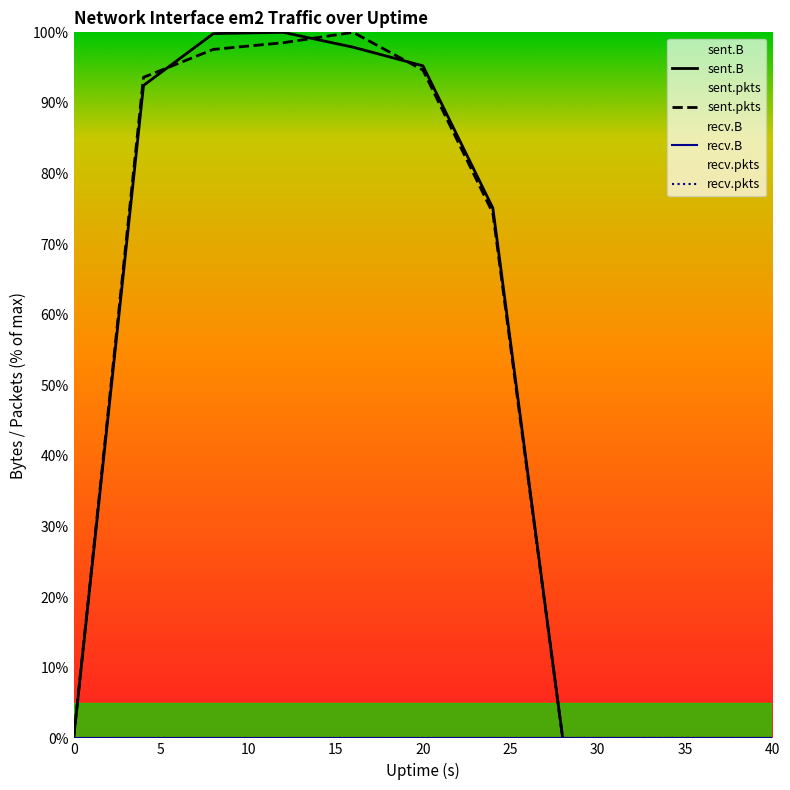

What are all the series names shown in the legend?

sent.B, sent.pkts, recv.B, recv.pkts